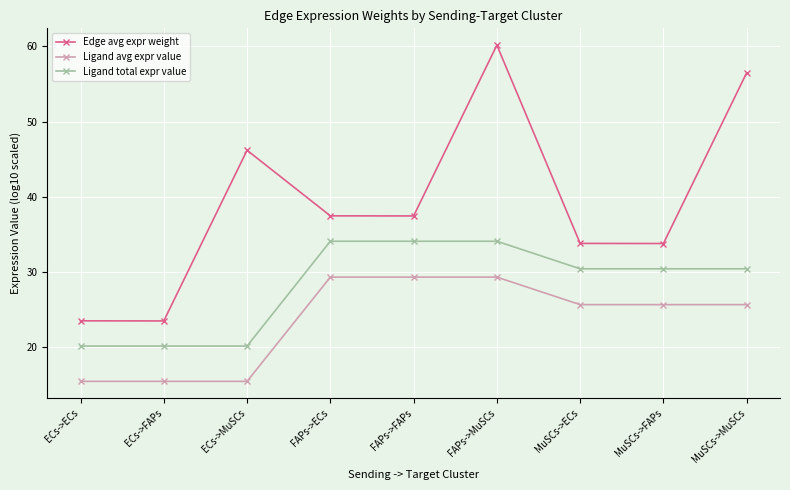

The value of Ligand total expr value at MuSCs->FAPs is 11.6. True or false?

False